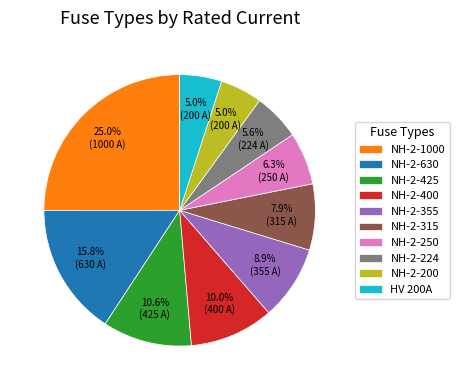

Which category has the biggest portion of the pie?

NH-2-1000